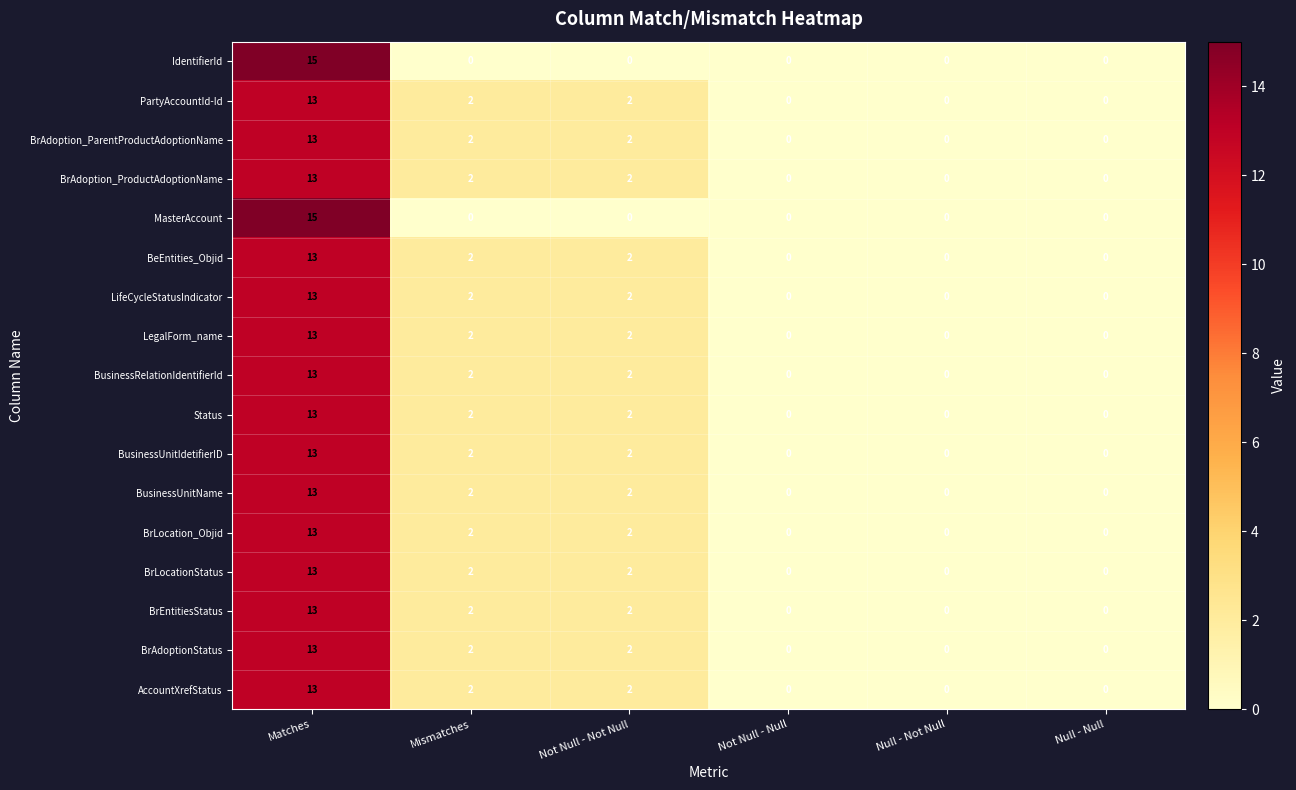

What is the maximum value shown in the chart?

15